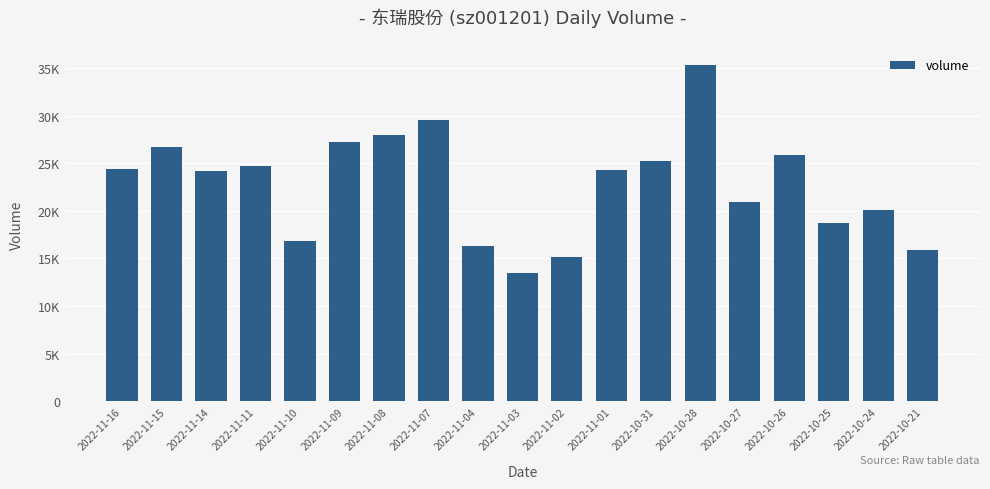

The value at 2022-11-03 is 18797. True or false?

False